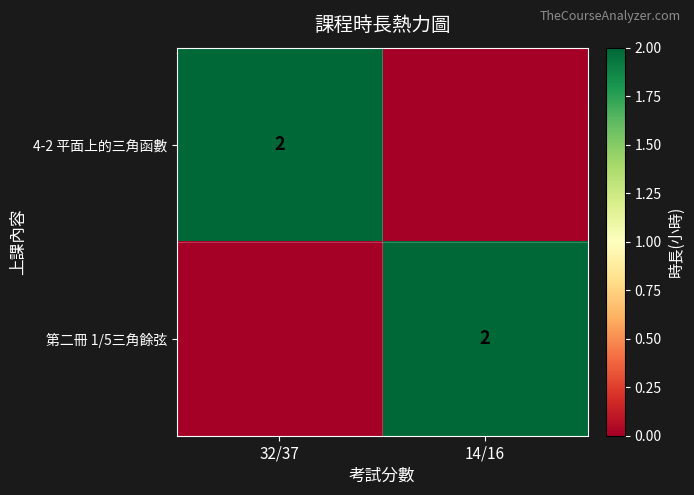

What is the maximum value shown in the chart?

2